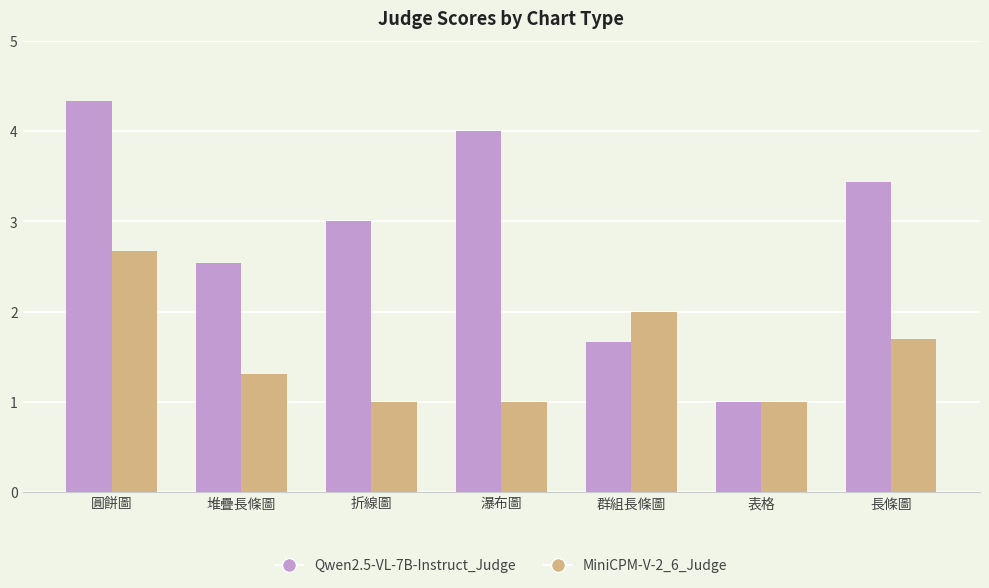

Rank the series by their maximum value, from highest to lowest.

Qwen2.5-VL-7B-Instruct_Judge, MiniCPM-V-2_6_Judge